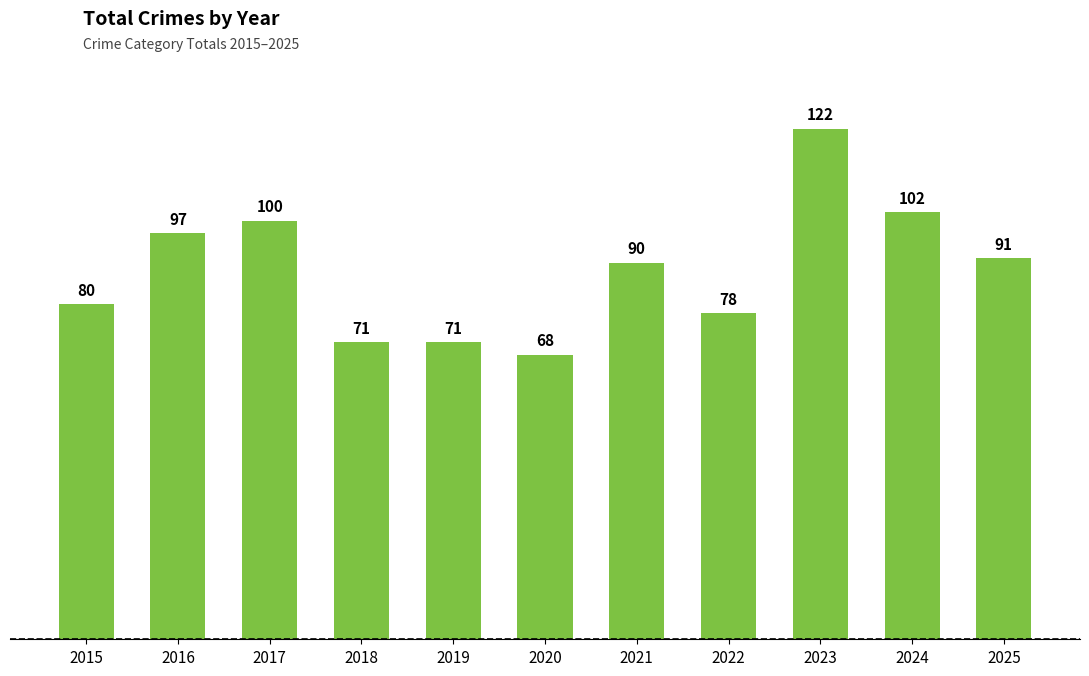

What is the difference between the values at 2021 and 2016?

7